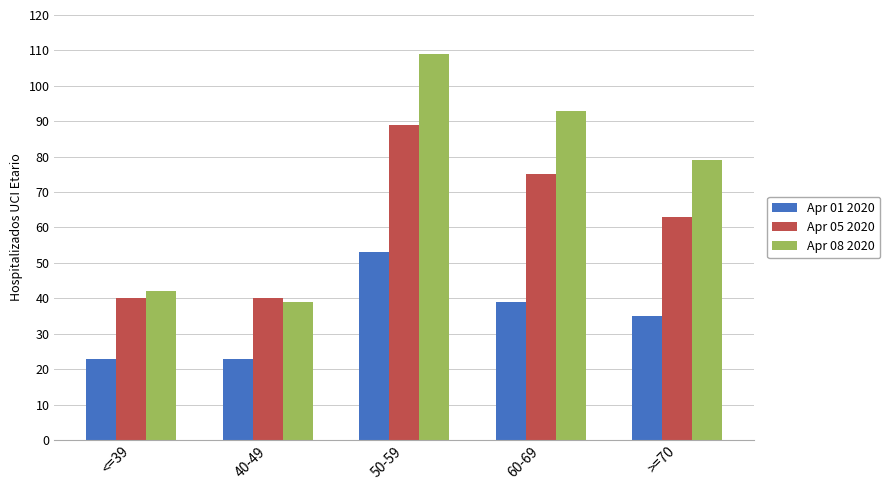

What is the sum of the Apr 08 2020 values at 50-59 and 40-49?

148